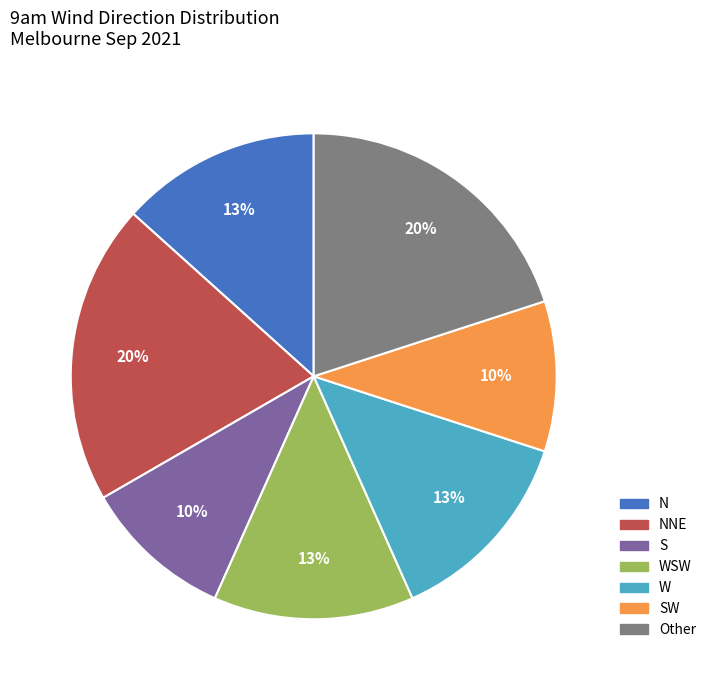

To the nearest percent, what is the combined percentage of W and S?

23%